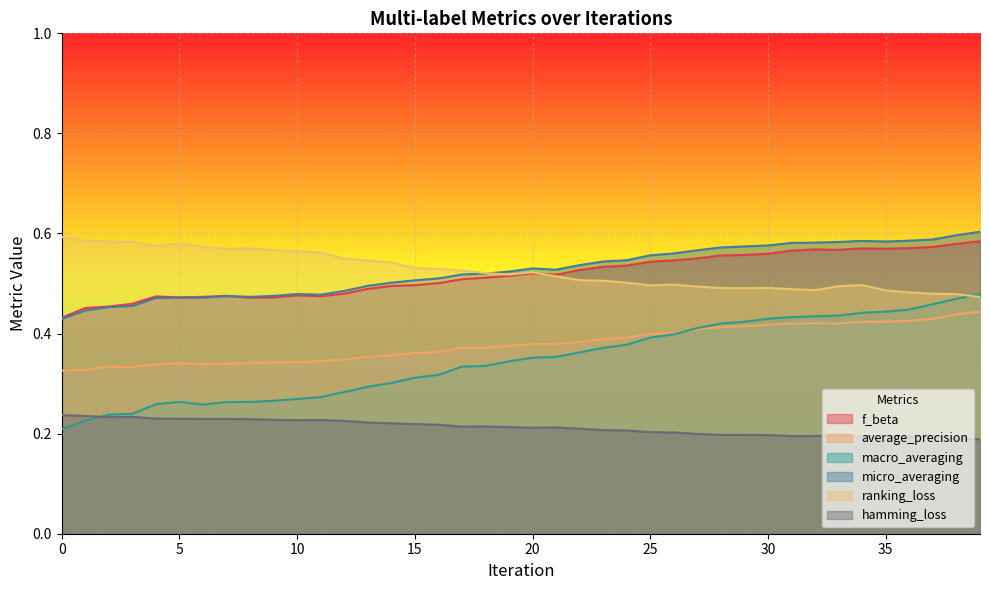

Rank the series at 8 from highest to lowest value.

ranking_loss, micro_averaging, f_beta, average_precision, macro_averaging, hamming_loss